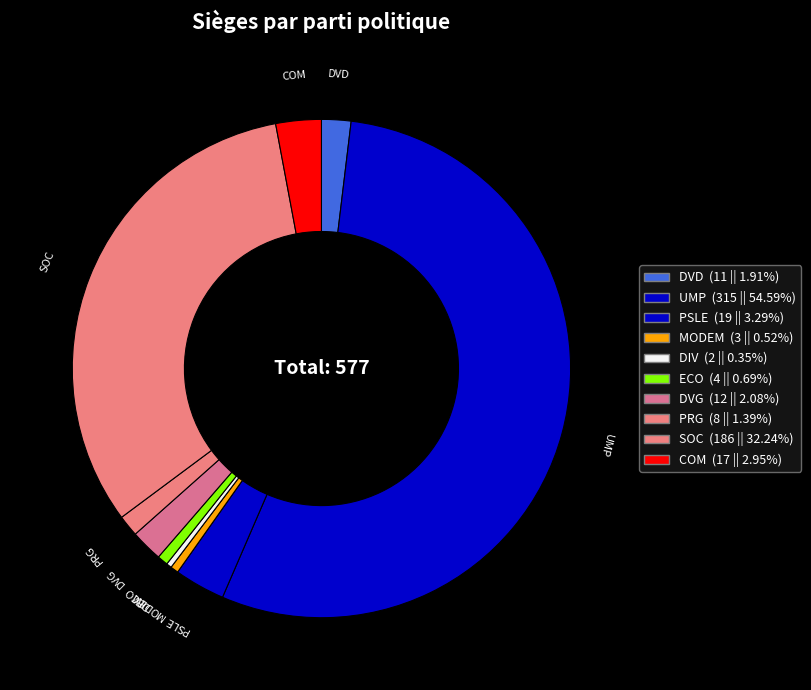

To the nearest percent, what percentage of the pie is DVG?

2%